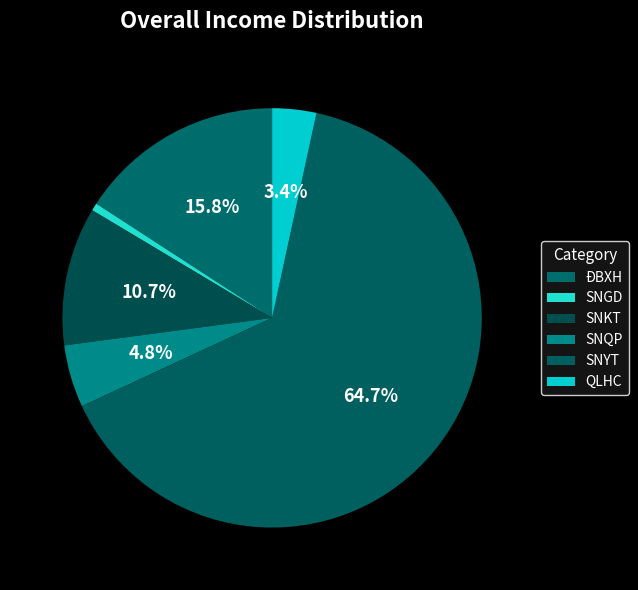

What is the smallest slice in the pie chart?

SNGD